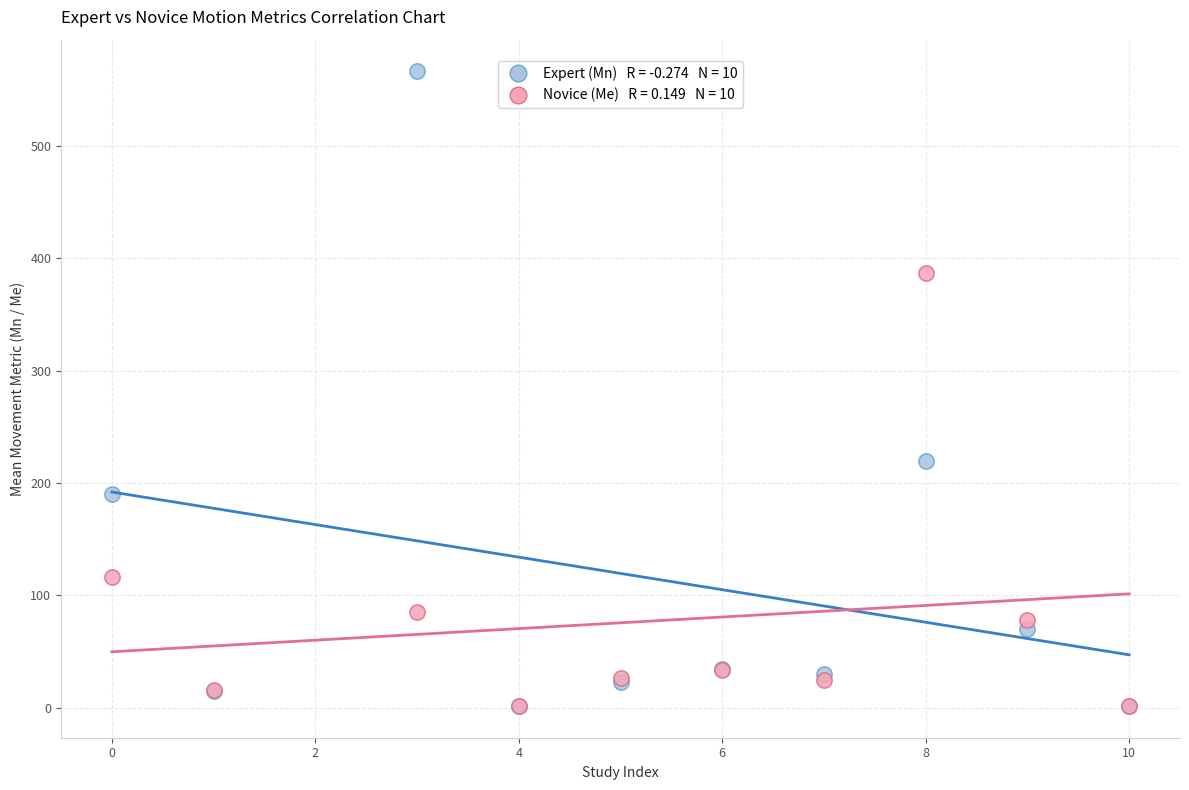

Across all series, what Y value is closest to 283?

219.2